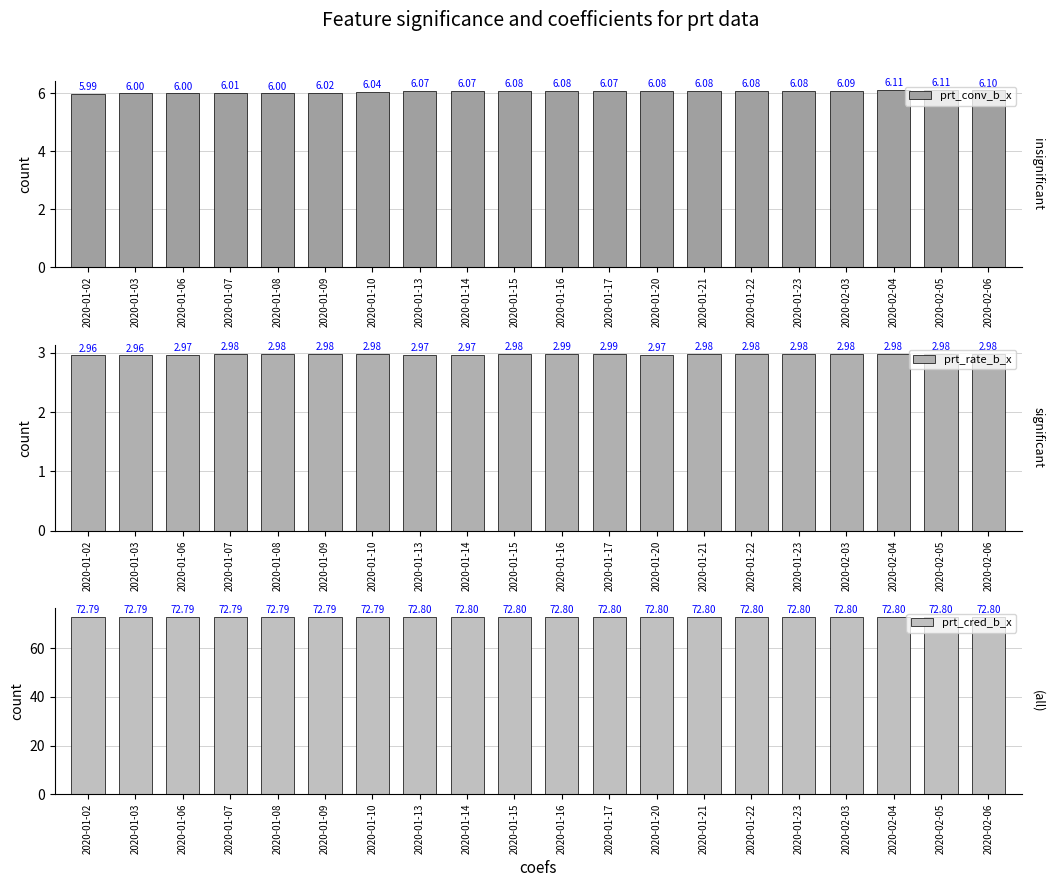

Does the chart contain stacked bars?

No